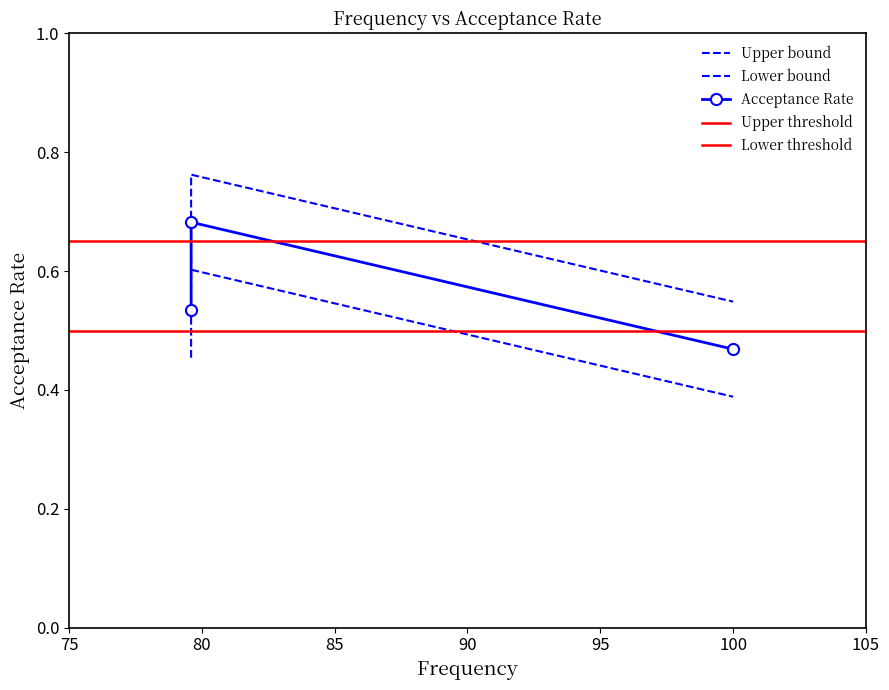

Read the value at 100.0.

0.5